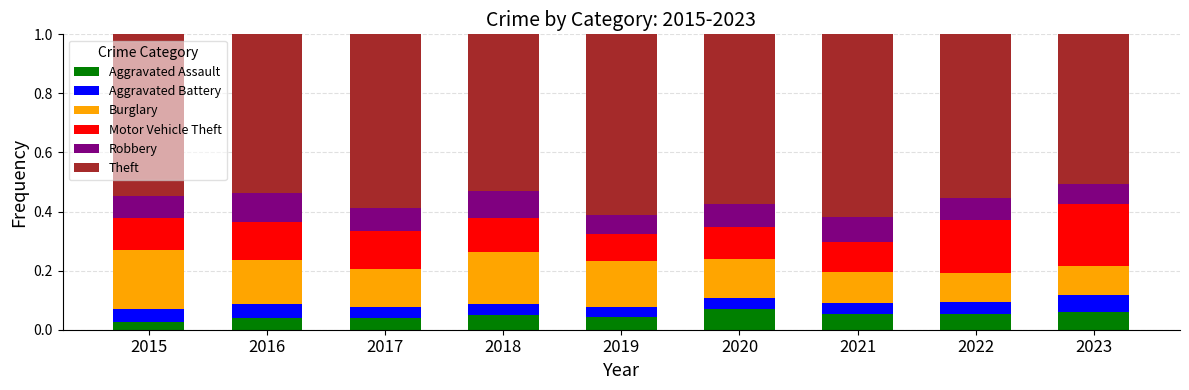

What is the total value across all series at 2022?

1.0